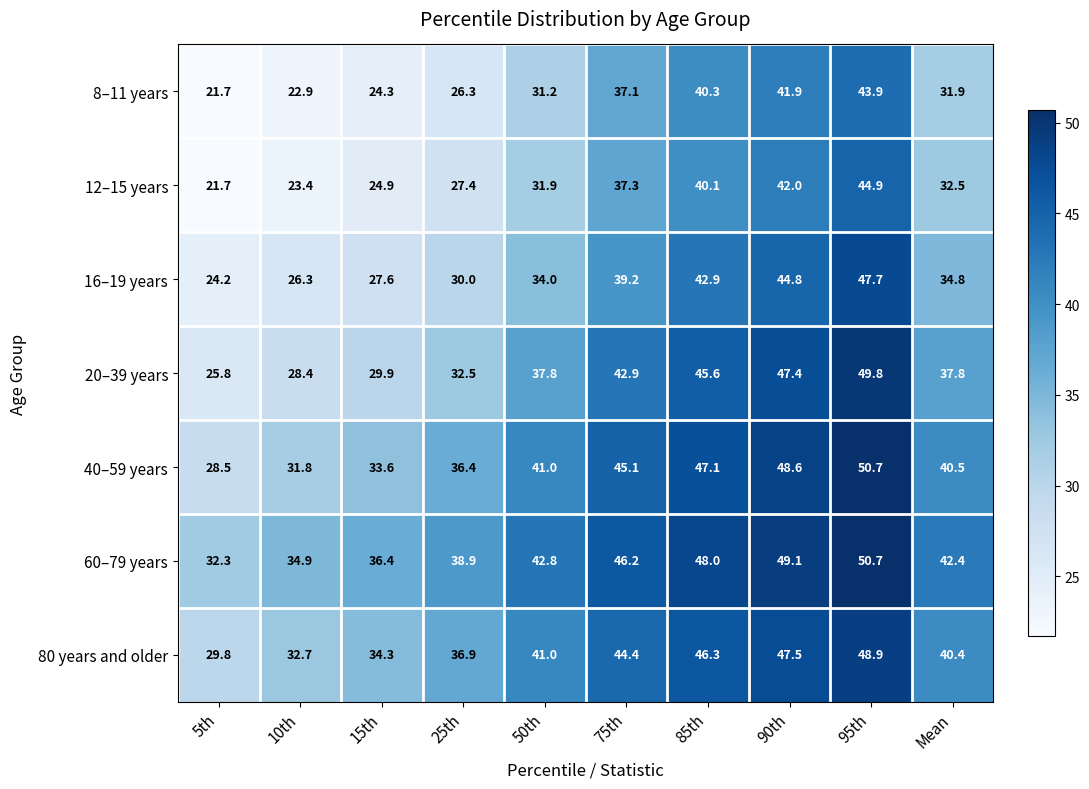

At which label is 16–19 years closest to 35?

Mean